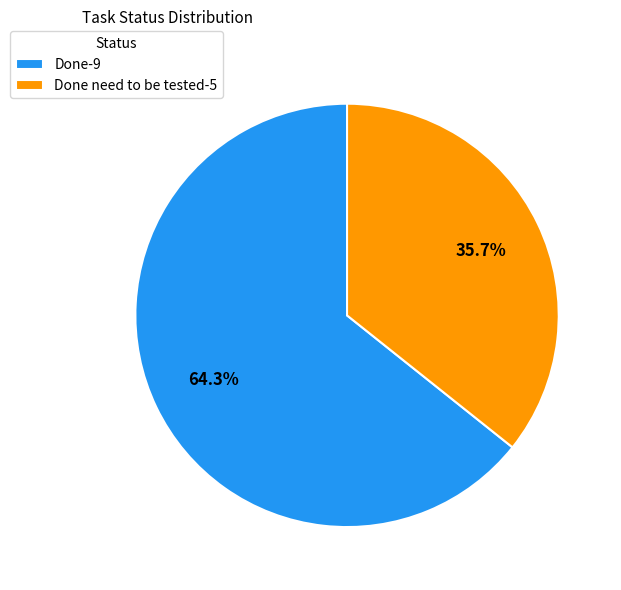

To the nearest percent, what is the difference between the largest and smallest slice percentages?

29%